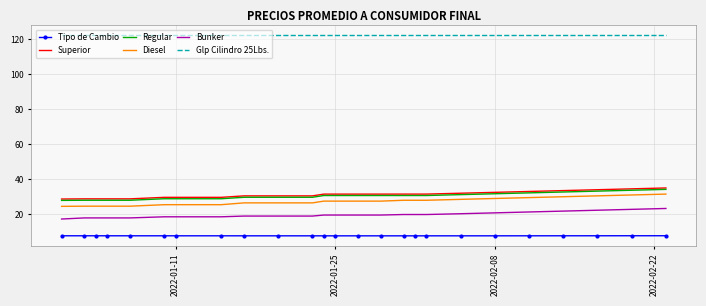

Which series has the largest total across all categories?

Glp Cilindro 25Lbs.